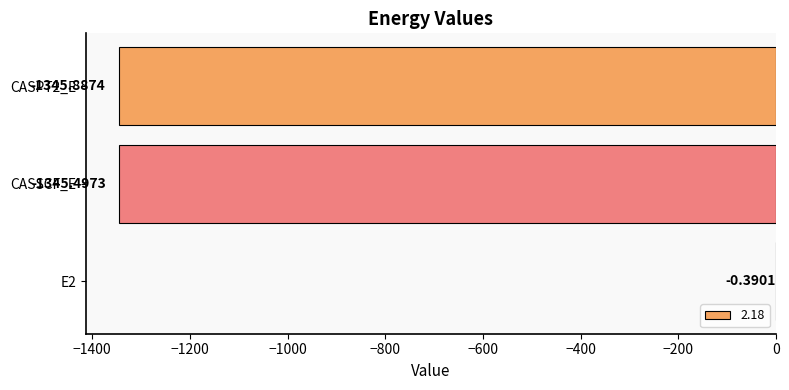

What is the sum of the values at E2 and CASSCF_E?

-1345.9